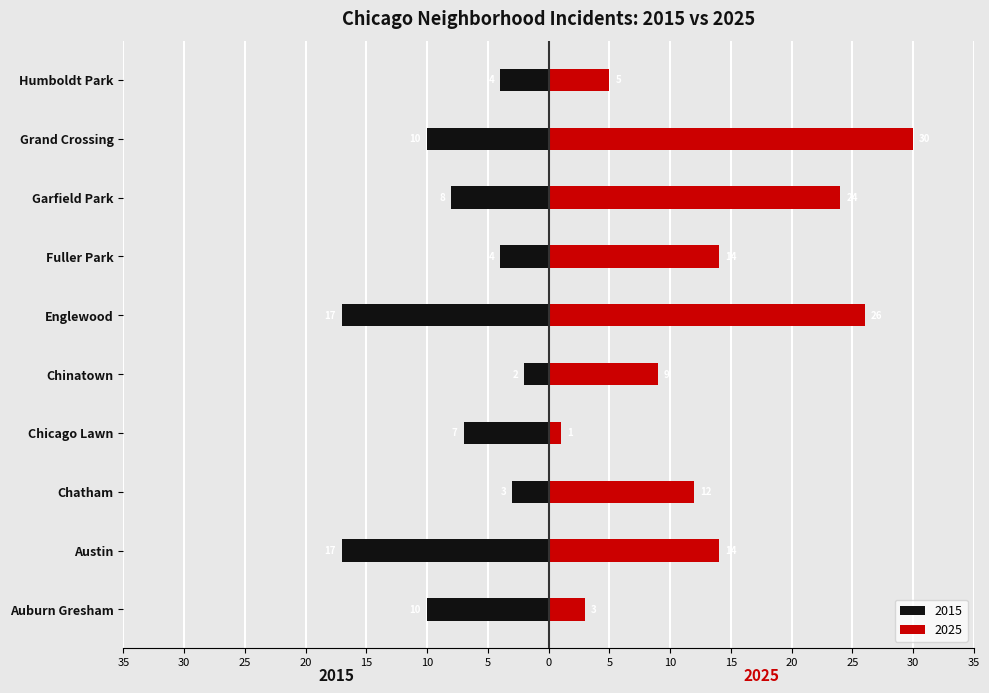

Which series has the largest total across all categories?

2025